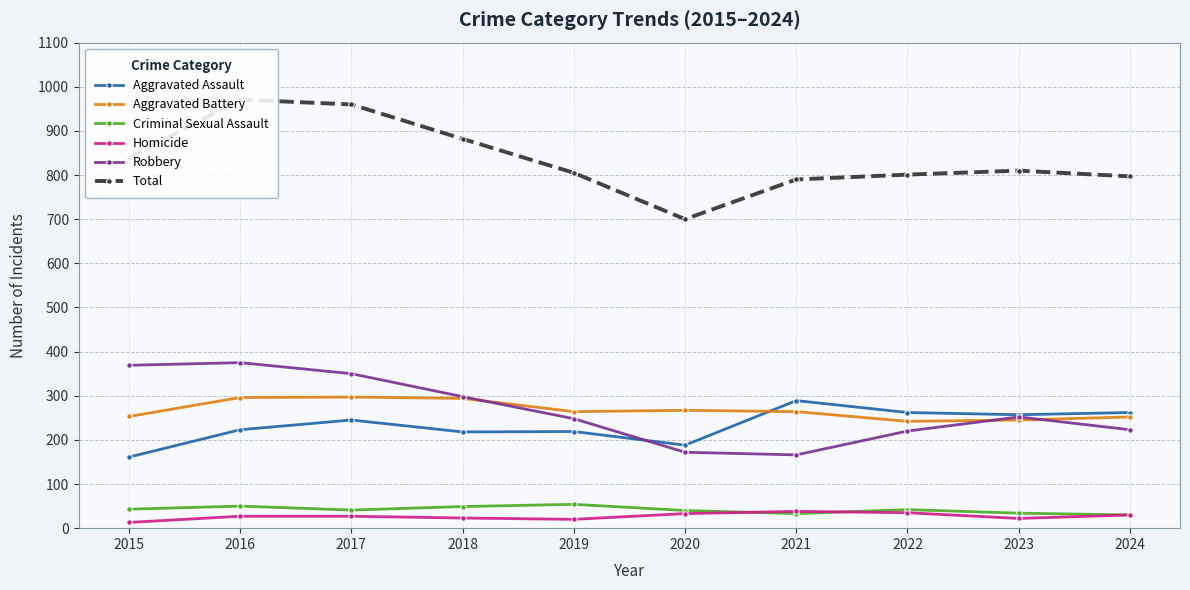

Between 2015 and 2021, which series saw the biggest shift?

Robbery